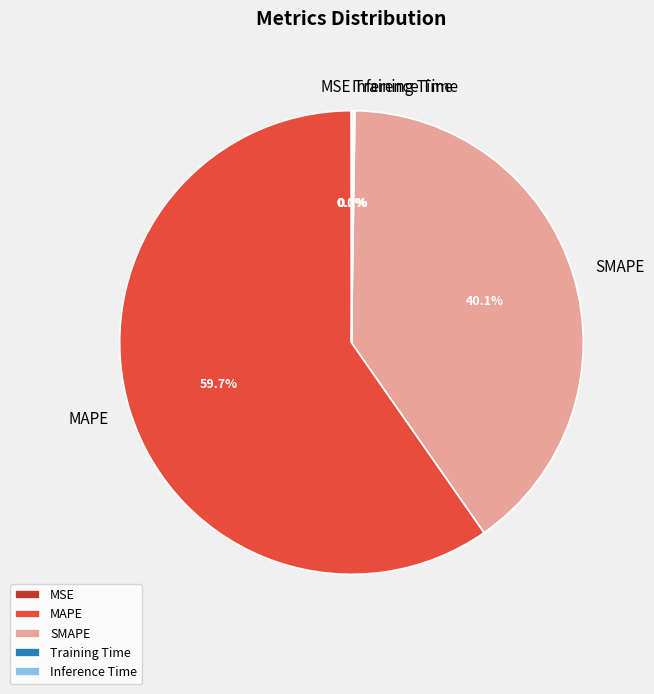

Does any single category account for the majority?

Yes